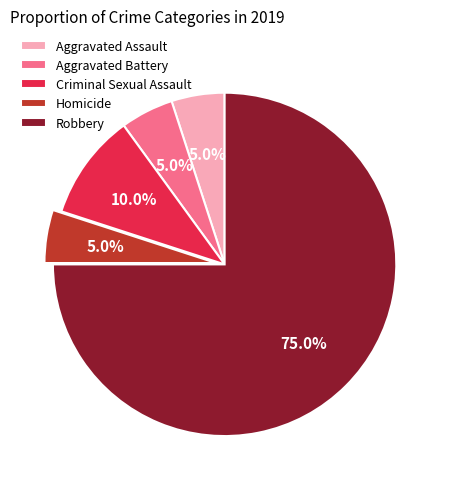

Combined, do Criminal Sexual Assault and Homicide account for over 50%?

No